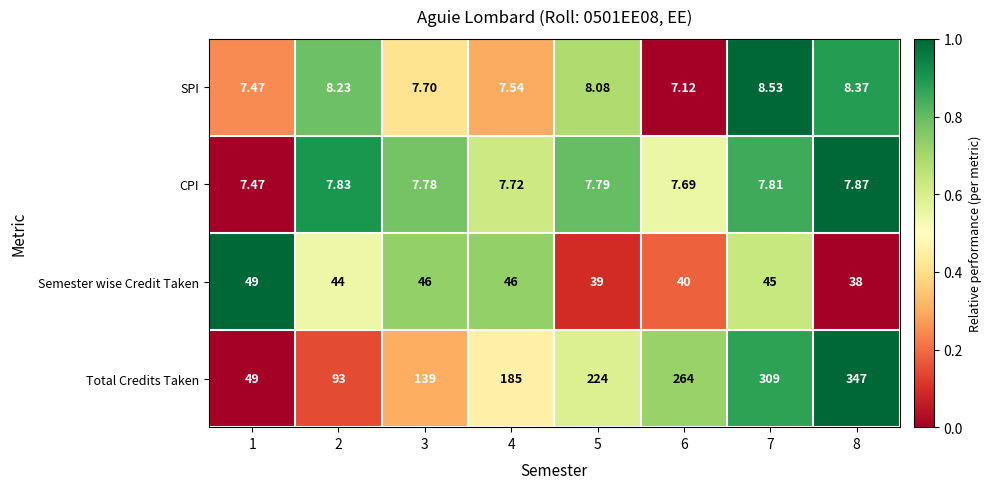

What is the difference between the highest and lowest values at 6?

256.9